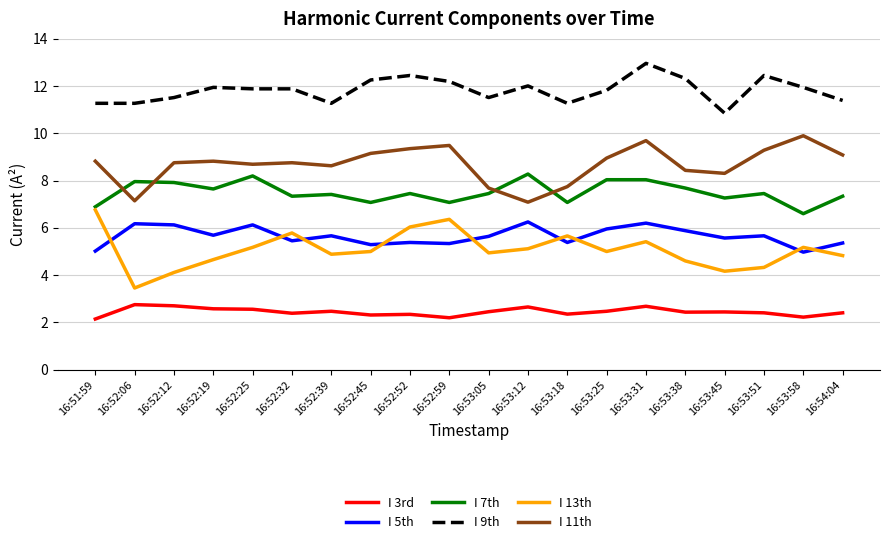

List the series in order of their peak value, highest first.

I 9th, I 11th, I 7th, I 13th, I 5th, I 3rd